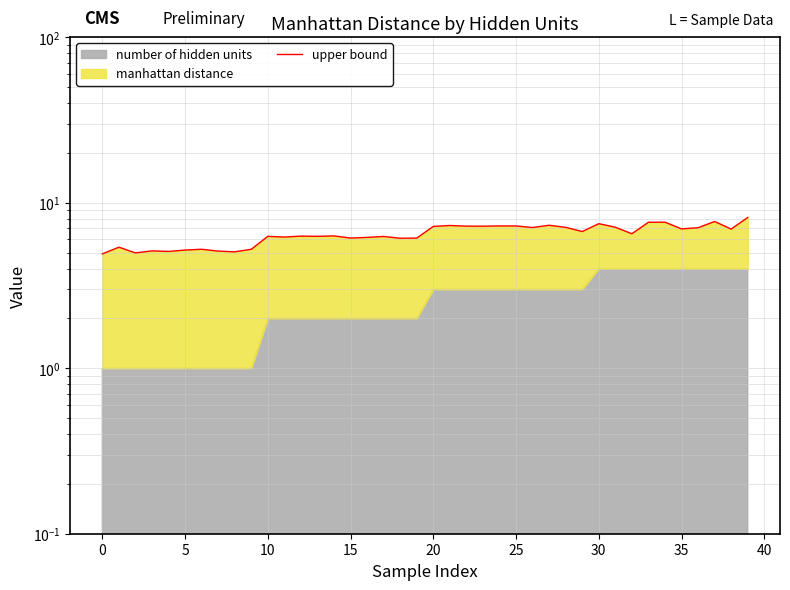

What is the difference between the maximum and minimum values?

3.2